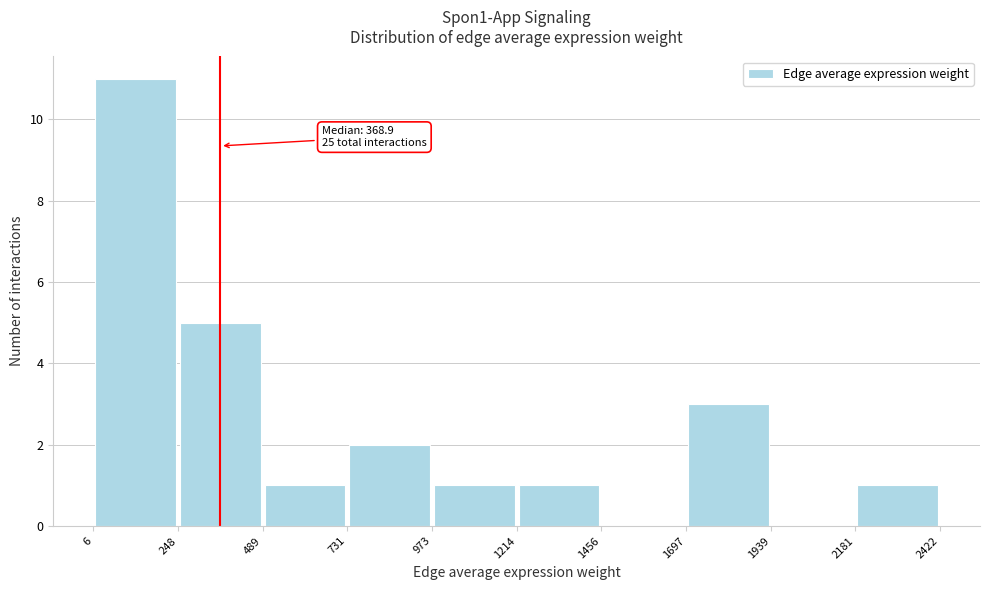

Over which range of the x-axis is the bar tallest?

6 to 248